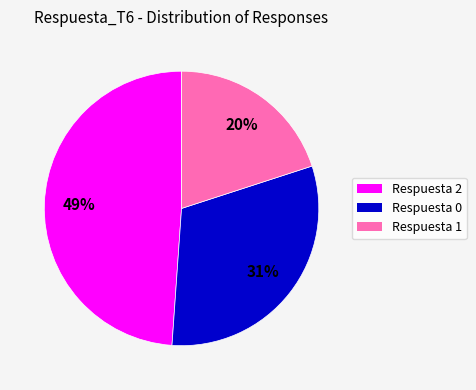

To the nearest percent, what is the average slice percentage?

33%